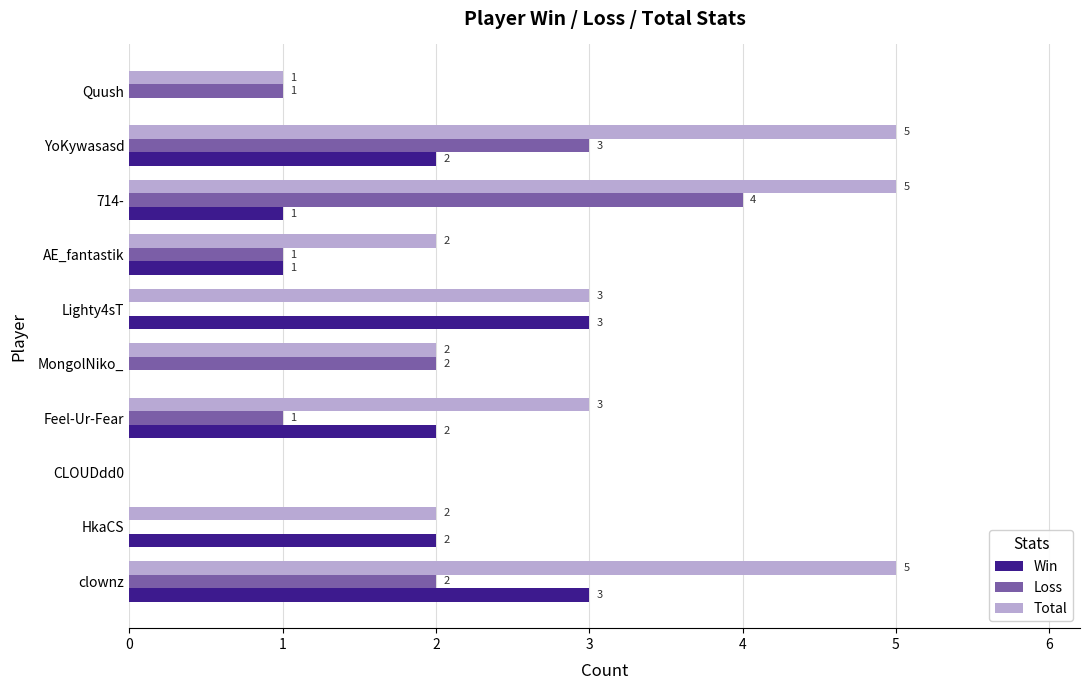

What is the sum of the Win values at AE_fantastik and Lighty4sT?

4